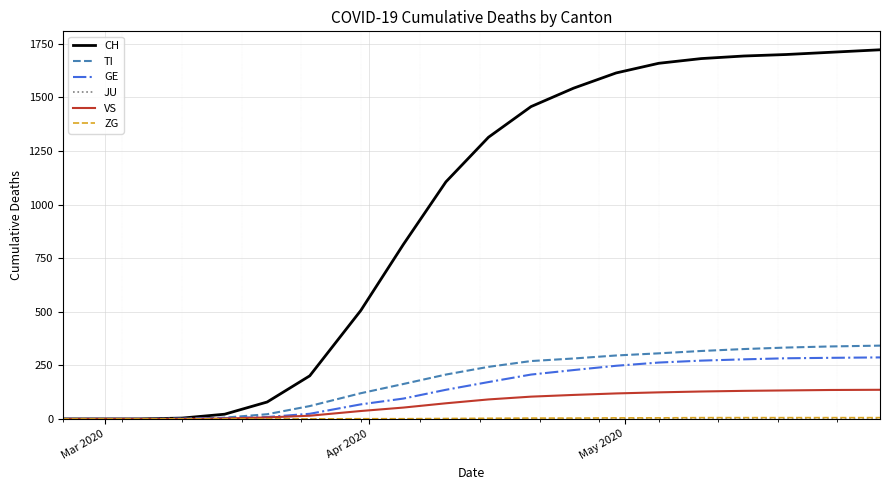

What is the difference between the second highest and second lowest values in the VS series?

135